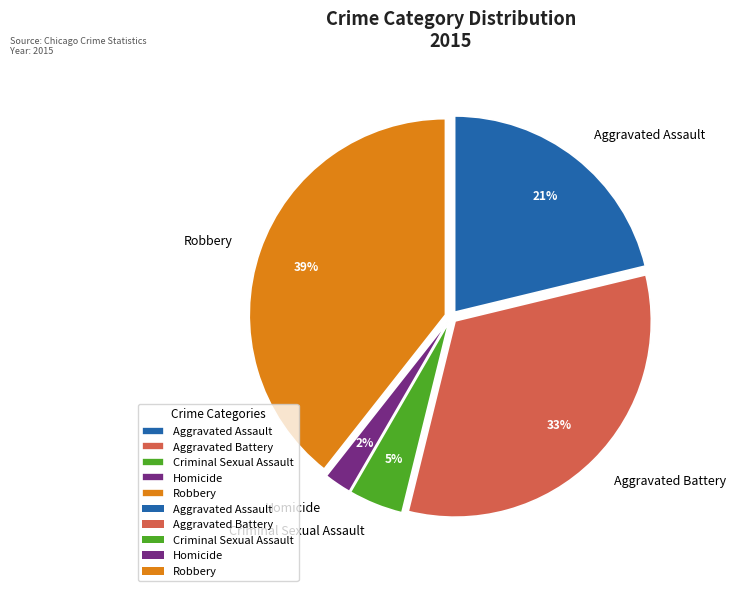

Is the sum of Criminal Sexual Assault and Robbery greater than half?

No